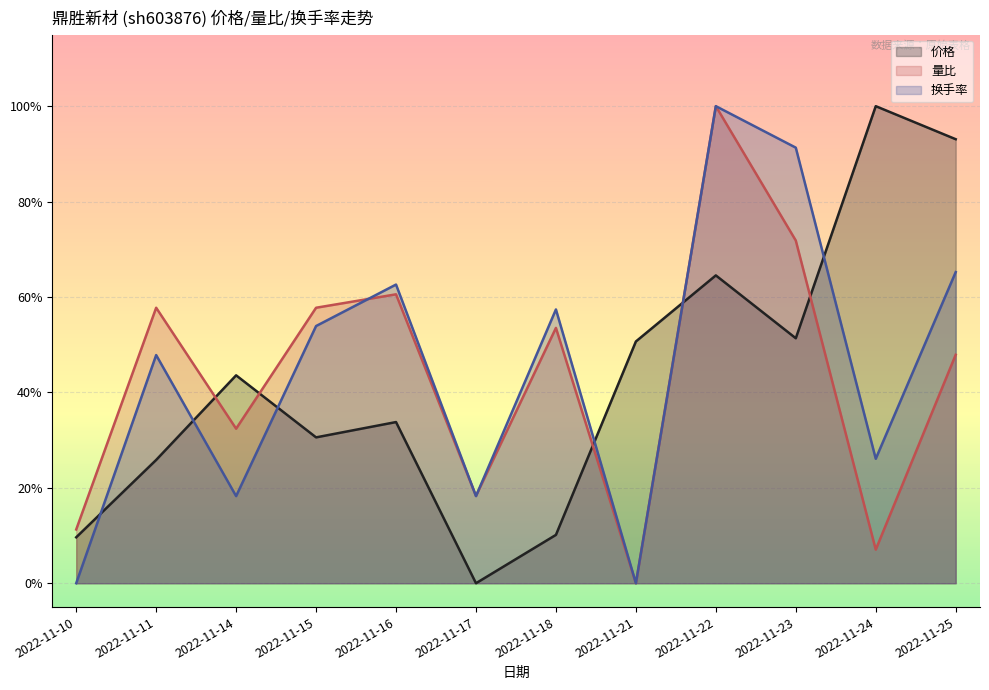

Rank the series by their maximum value, from lowest to highest.

价格, 量比, 换手率